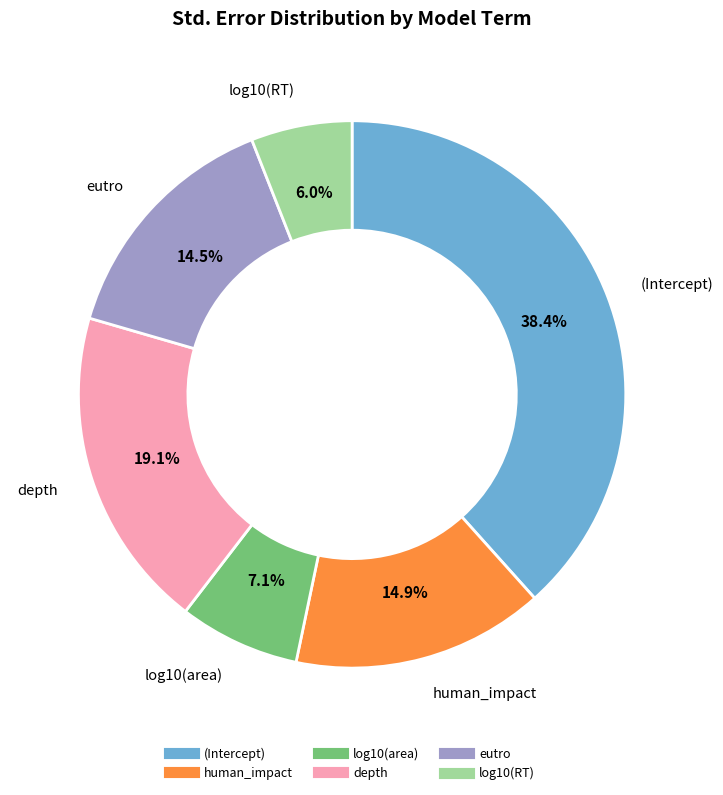

Which slice is the smallest?

log10(RT)